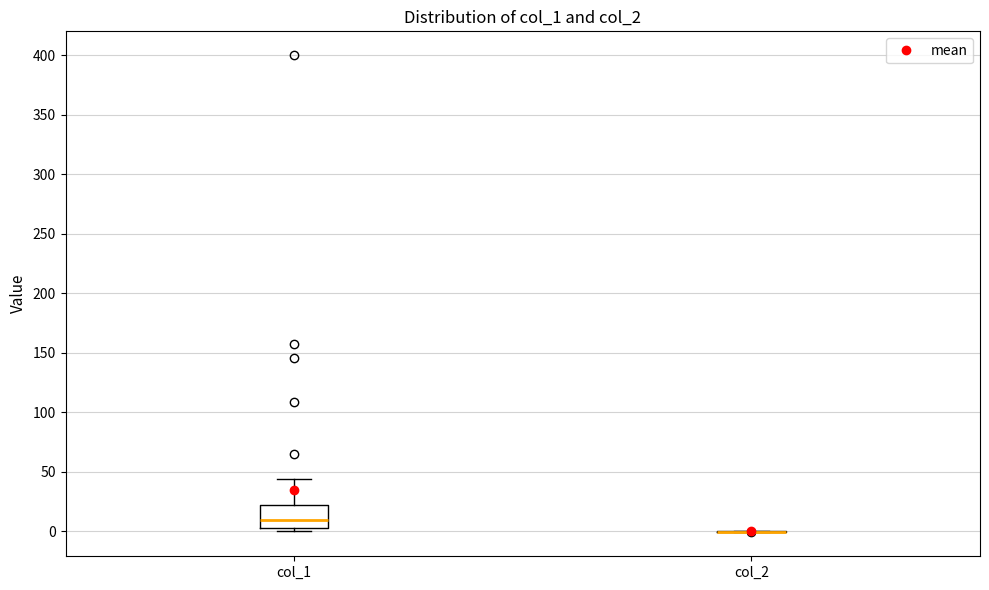

Reading left to right, transcribe this box plot: for each box, give where its median line is, the range the box spans, and where its two whiskers end, as read against the y-axis. The values are not printed on the chart, so give them approximately, as read against the axis.

col_1: median 10, box 5 to 20, whiskers 0 to 45
col_2: box collapsed to a line at 0, whiskers 0 to 0